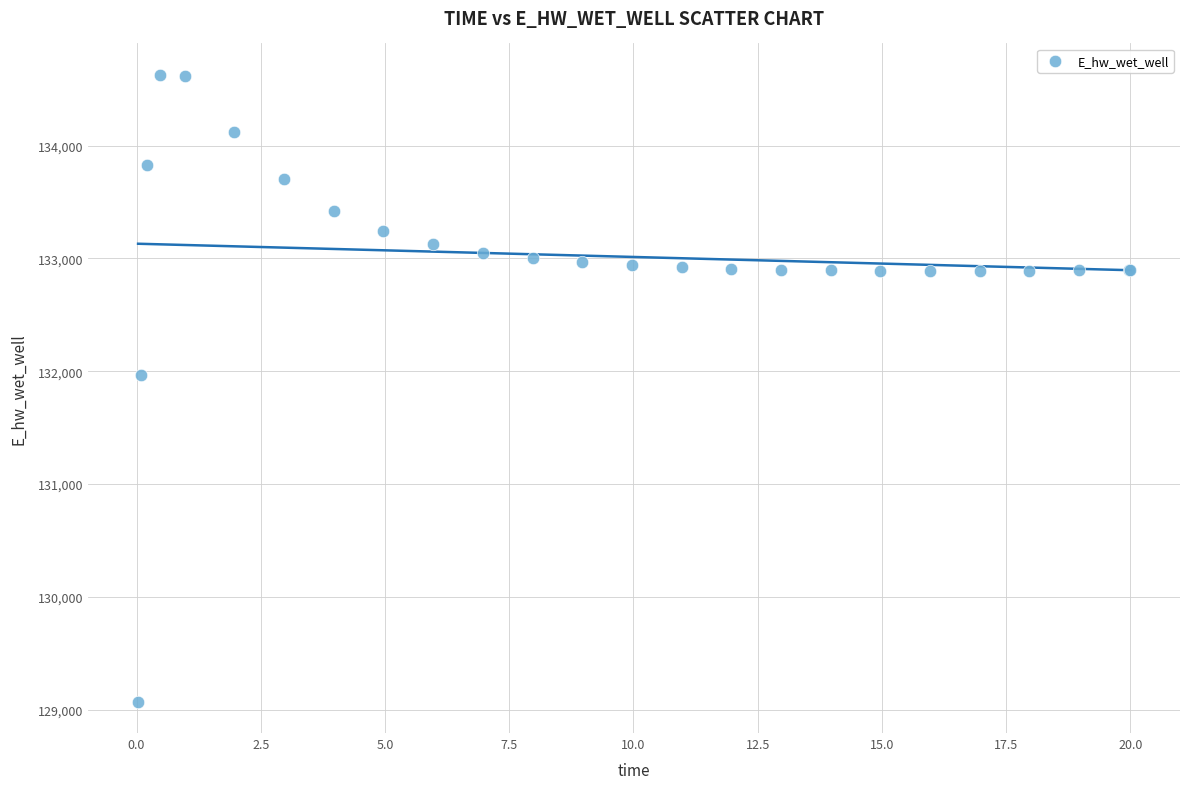

What Y value in the scatter plot is closest to 131849?

131970.3